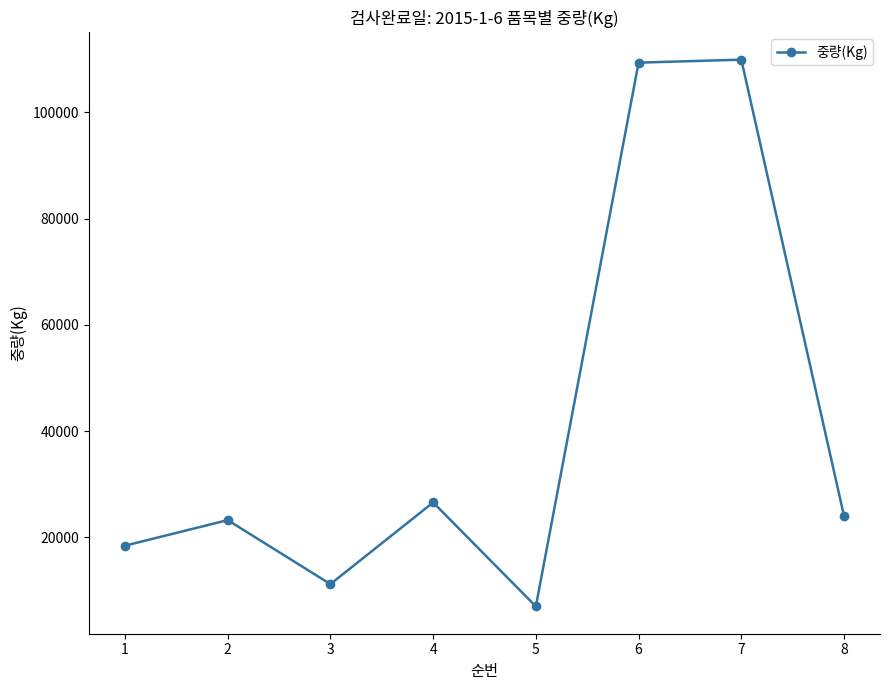

What is the maximum value shown in the chart?

109926